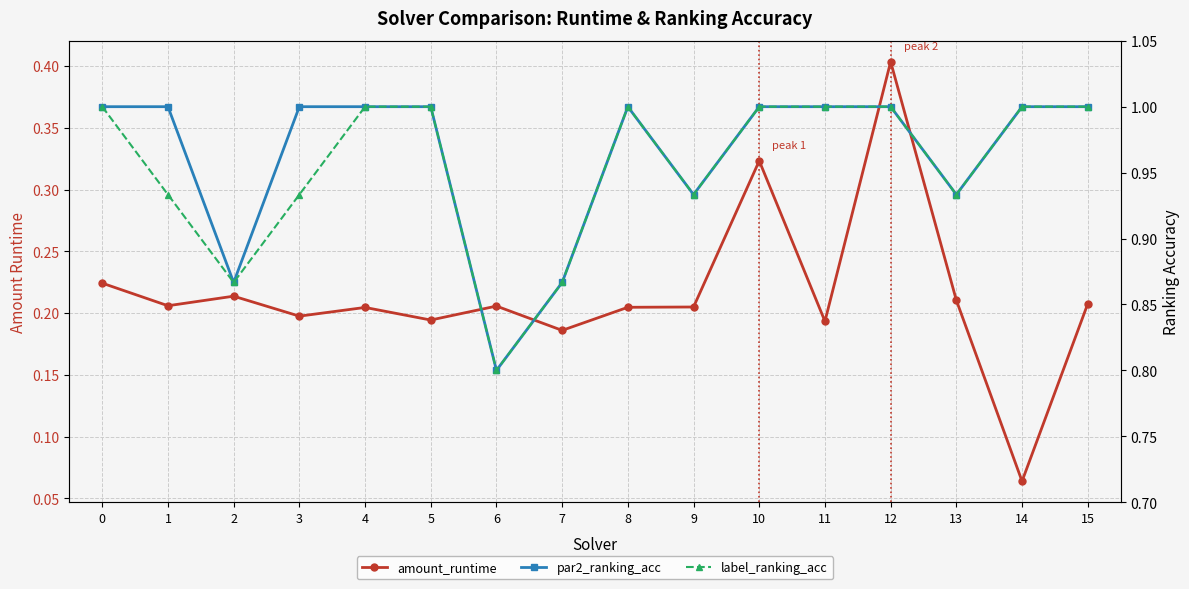

Which label corresponds to the smallest value in the chart?

14